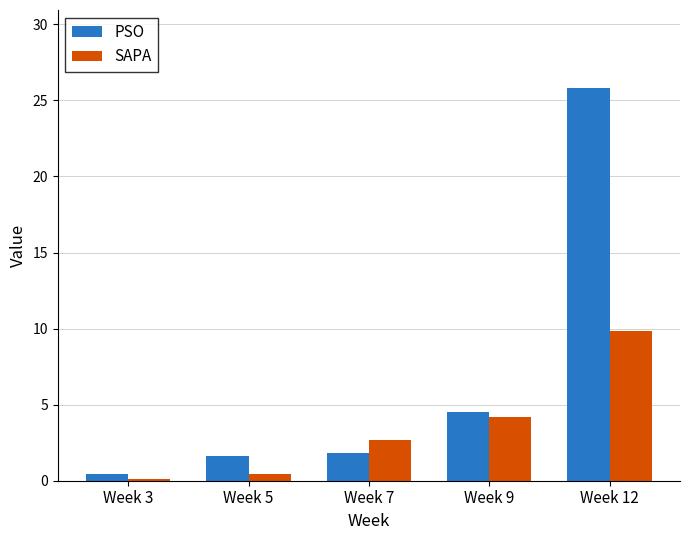

Is the value of PSO at Week 12 greater than the value of SAPA at Week 5?

Yes